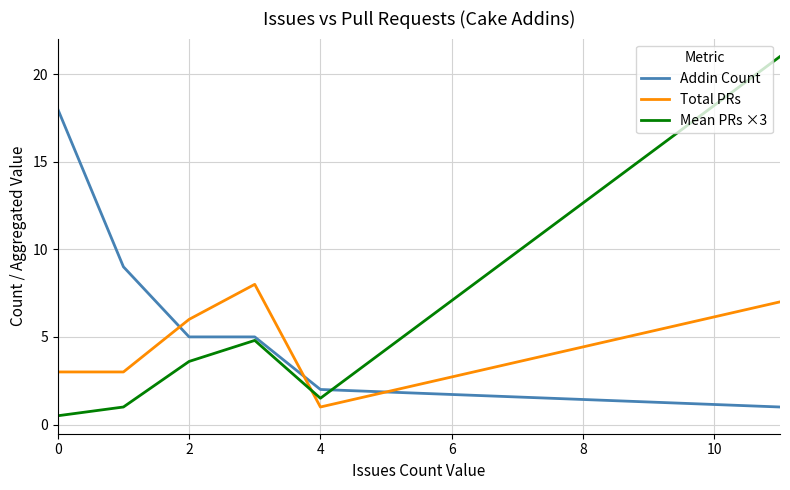

Which series has the largest total across all categories?

Addin Count